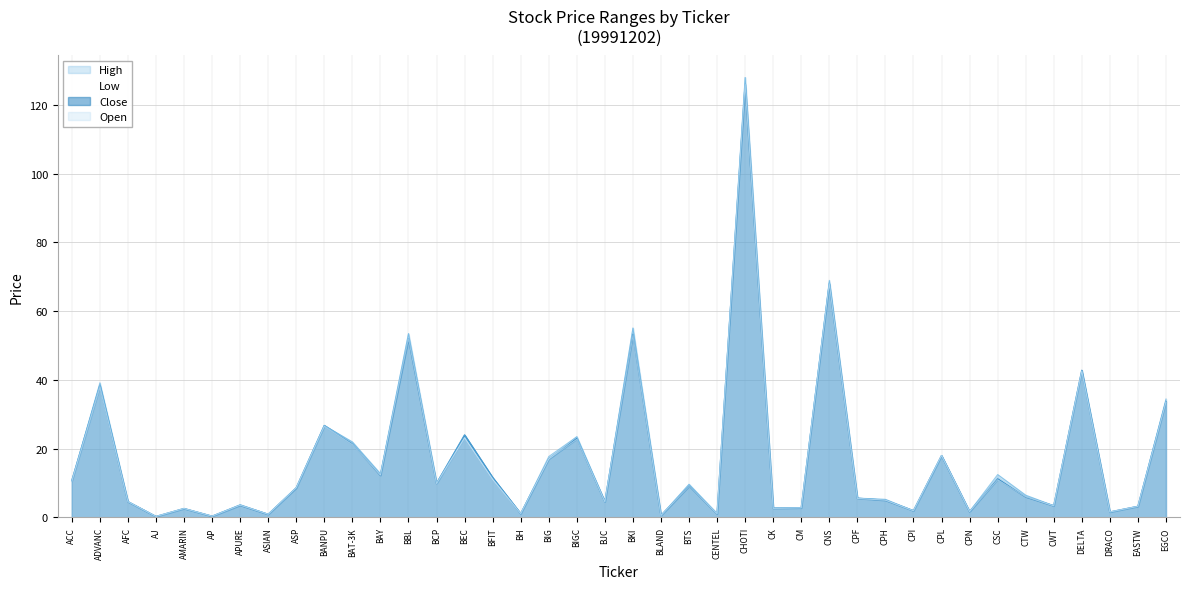

Which series changed the most between AP and CPF?

High